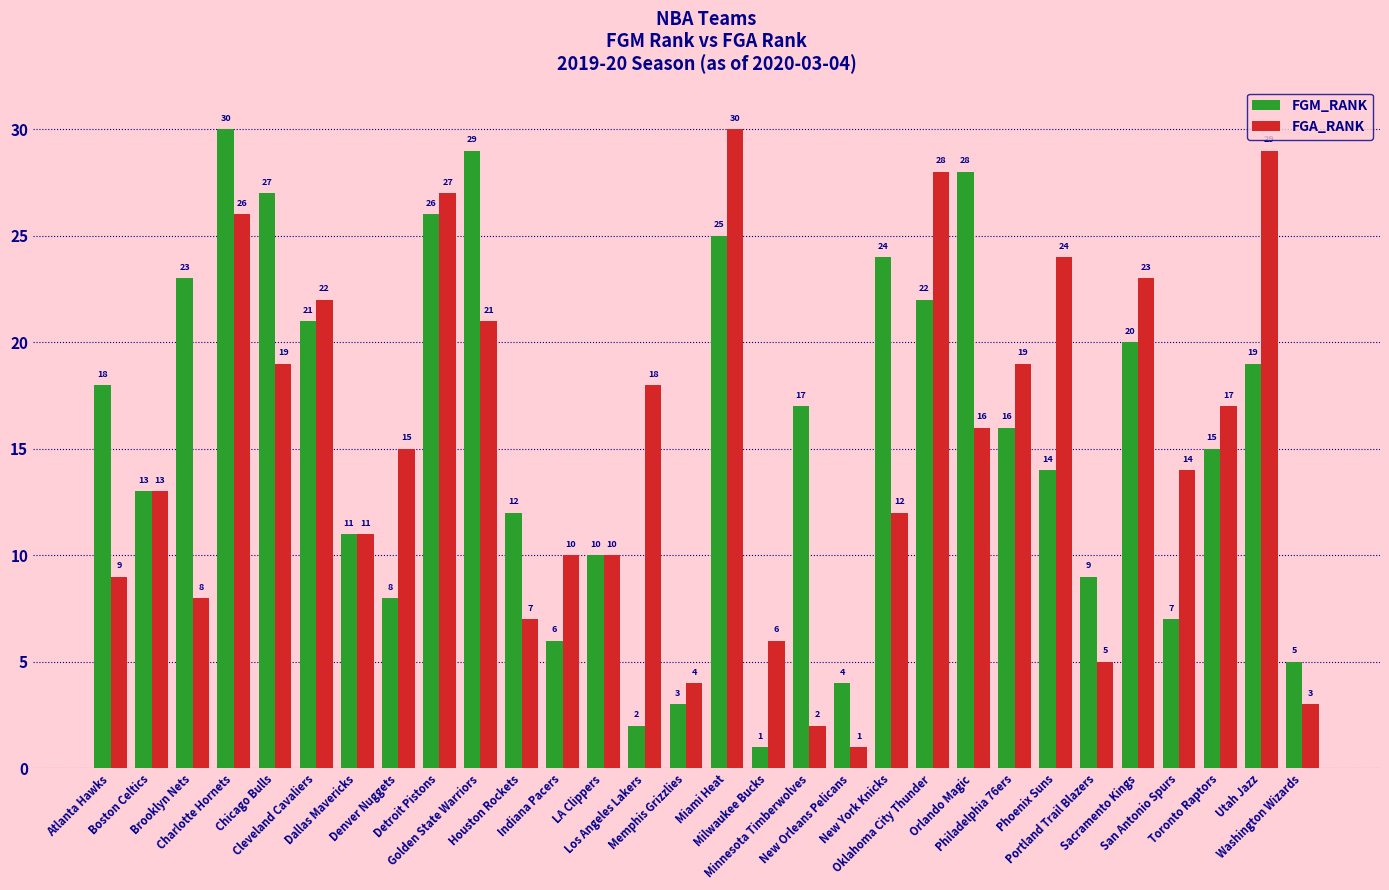

Is it true that FGA_RANK equals 15 at Denver Nuggets?

True